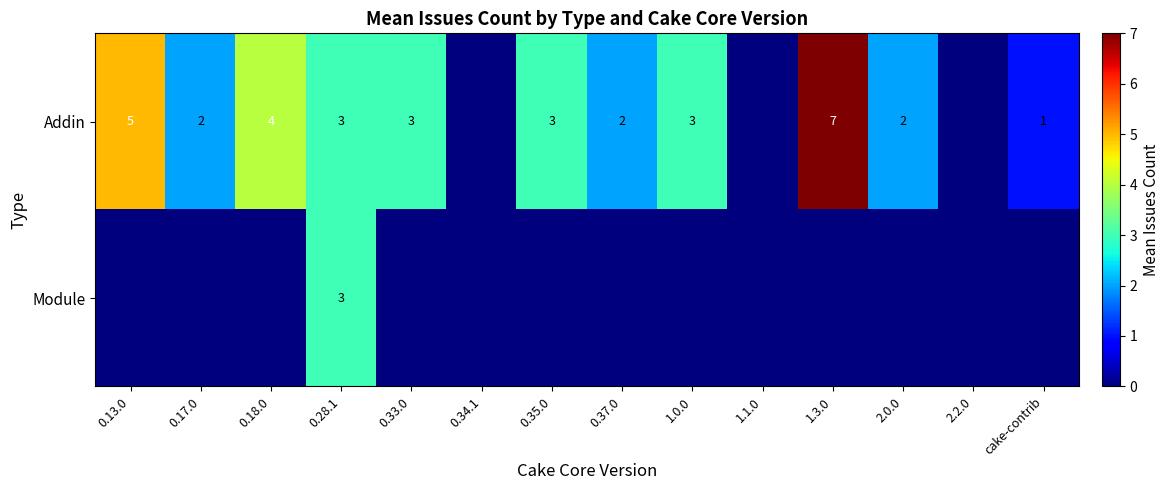

Is it true that Addin equals 2 at 2.0.0?

True